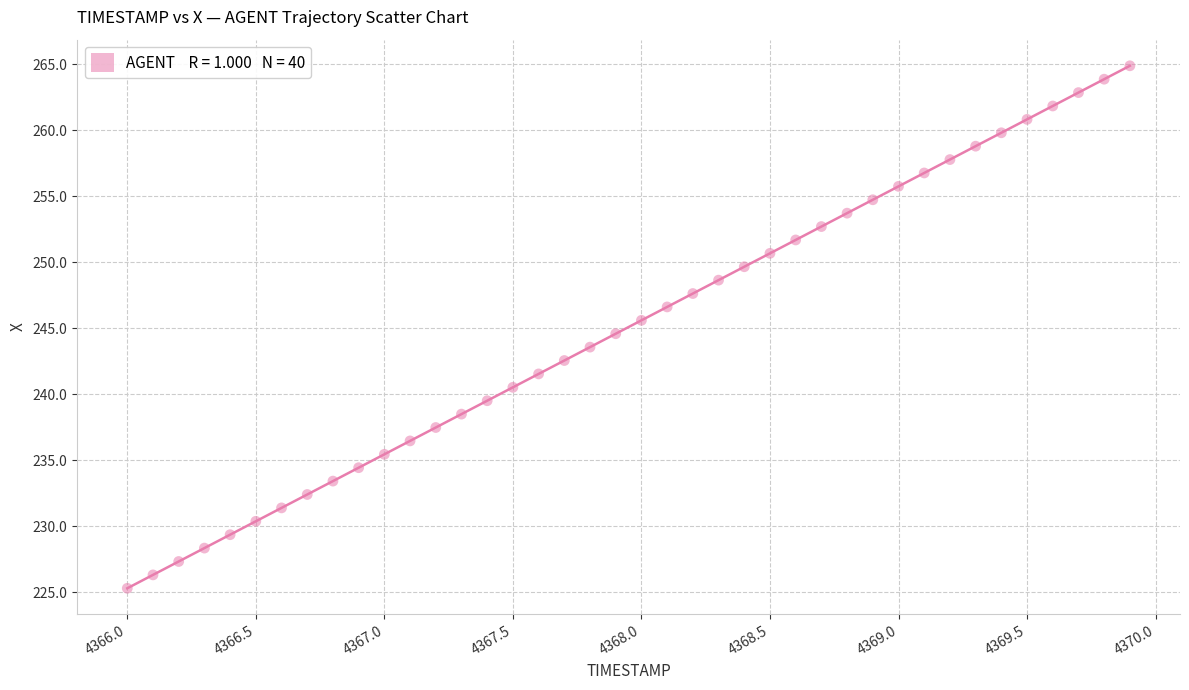

What is the range of X values (max minus min)?

3.9